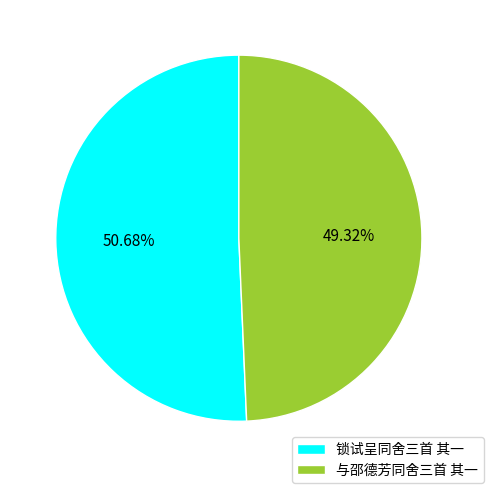

Which category has the smallest portion of the pie?

与邵德芳同舍三首 其一